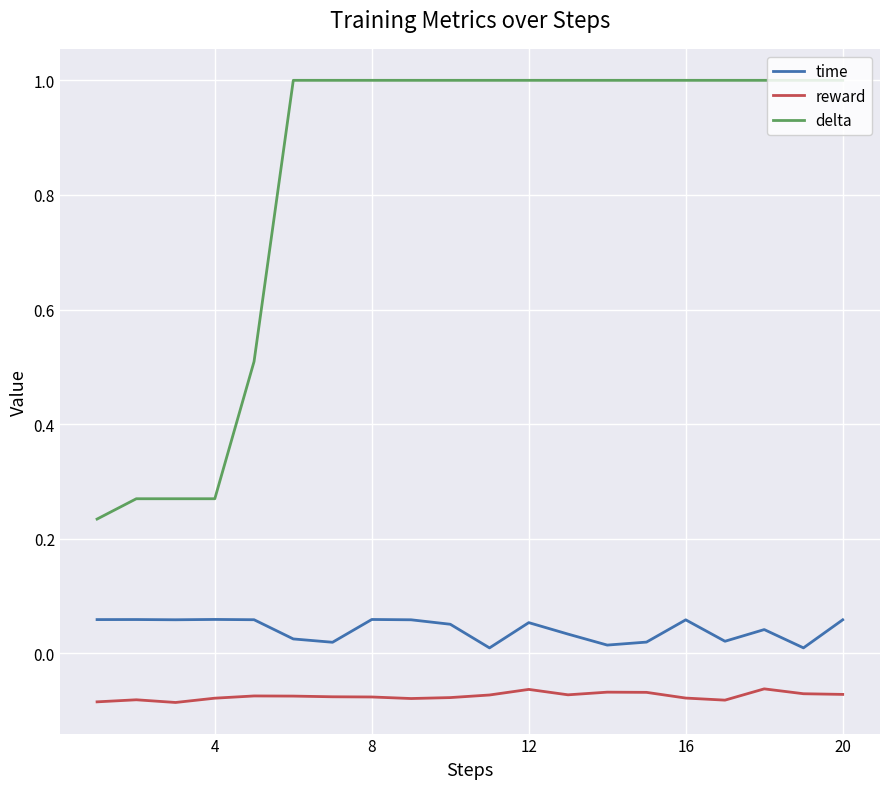

What are all the series names shown in the legend?

time, reward, delta